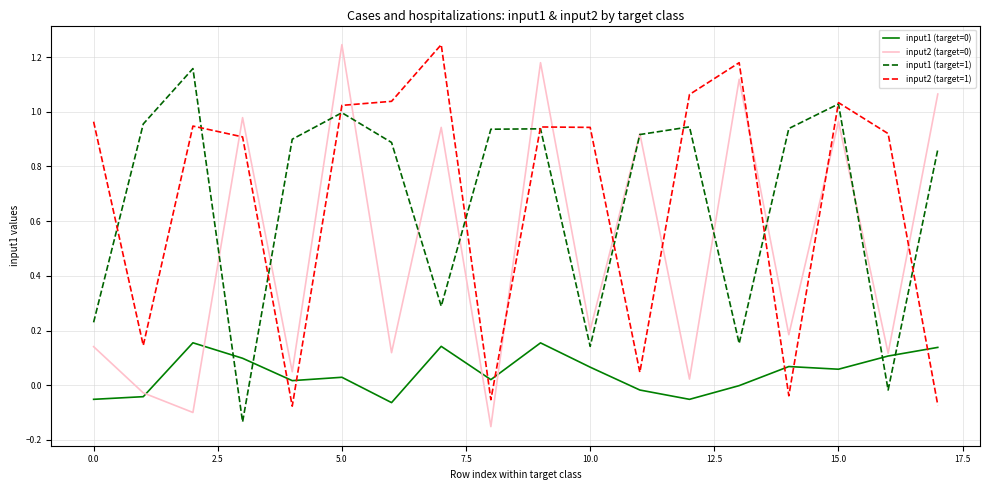

Reading left to right, transcribe all the data shown in this chart.

input1 (target=0): -0.1	-0.0	0.2	0.1	0.0	0.0	-0.1	0.1	0.0	0.2	0.1	-0.0	-0.1	-0.0	0.1	0.1	0.1	0.1
input2 (target=0): 0.1	-0.0	-0.1	1.0	0.0	1.2	0.1	0.9	-0.2	1.2	0.2	0.9	0.0	1.1	0.2	1.0	0.1	1.1
input1 (target=1): 0.2	1.0	1.2	-0.1	0.9	1.0	0.9	0.3	0.9	0.9	0.1	0.9	0.9	0.2	0.9	1.0	-0.0	0.9
input2 (target=1): 1.0	0.1	0.9	0.9	-0.1	1.0	1.0	1.2	-0.1	0.9	0.9	0.0	1.1	1.2	-0.0	1.0	0.9	-0.1